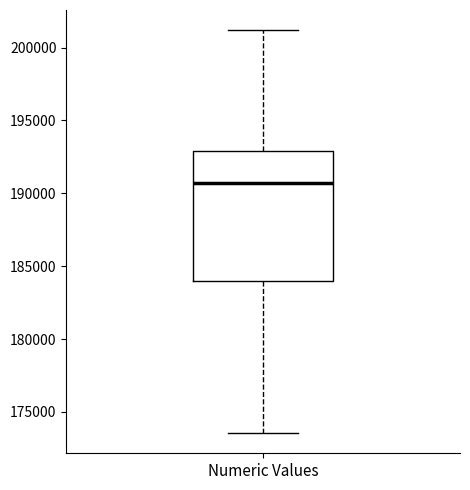

Transcribe this box plot: give where the median line is, the range the box spans, and where the two whiskers end, as read against the y-axis. The values are not printed on the chart, so give them approximately, as read against the axis.

median 190500, box 184000 to 193000, whiskers 173500 to 201000